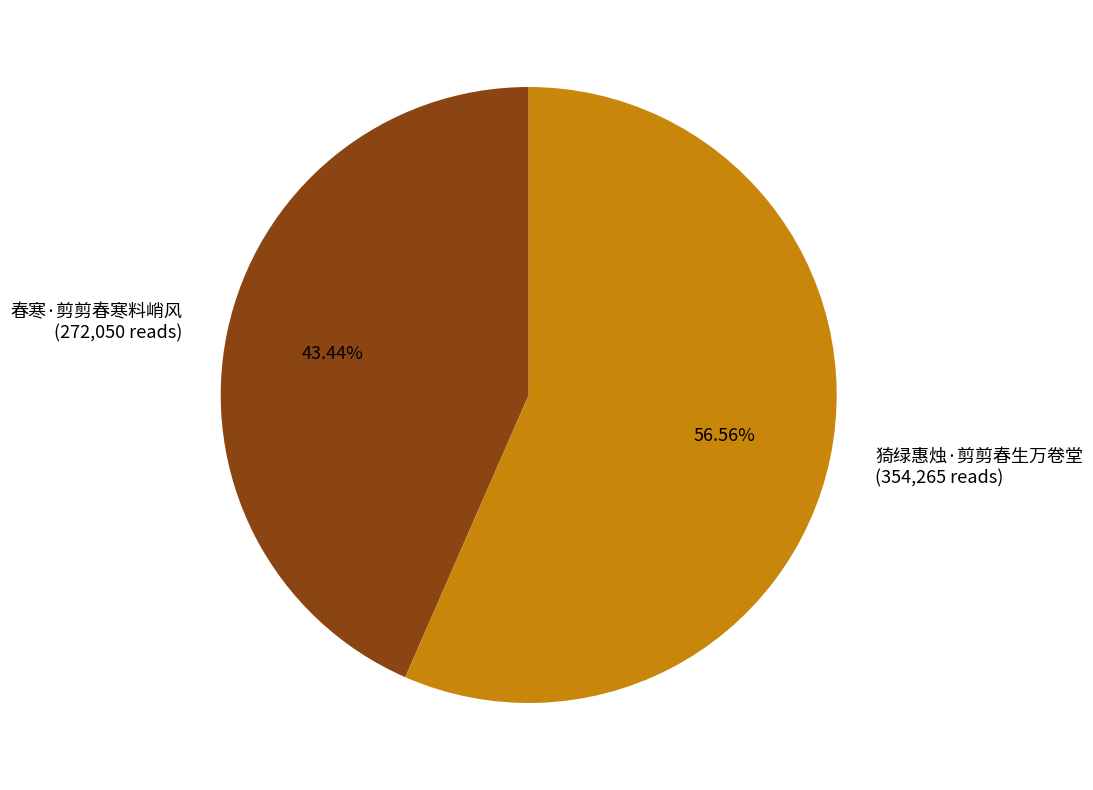

What is the ratio of the value at 春寒·剪剪春寒料峭风 to the value at 猗绿惠烛·剪剪春生万卷堂?

0.8